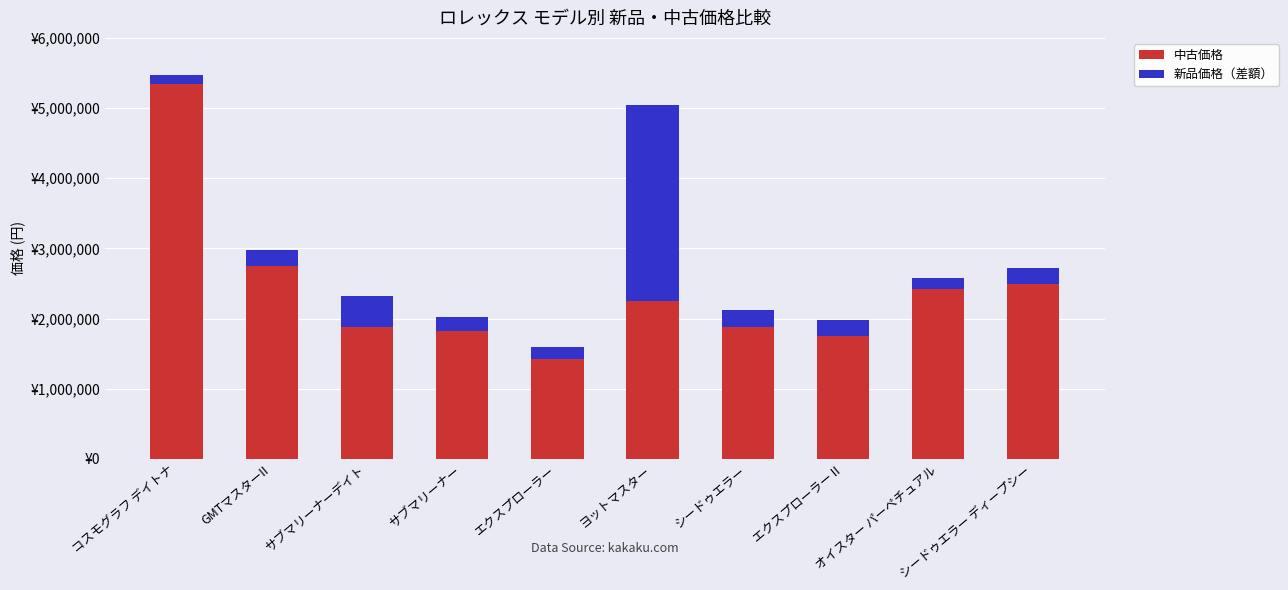

Are the bars grouped side by side (vs. stacked)?

No